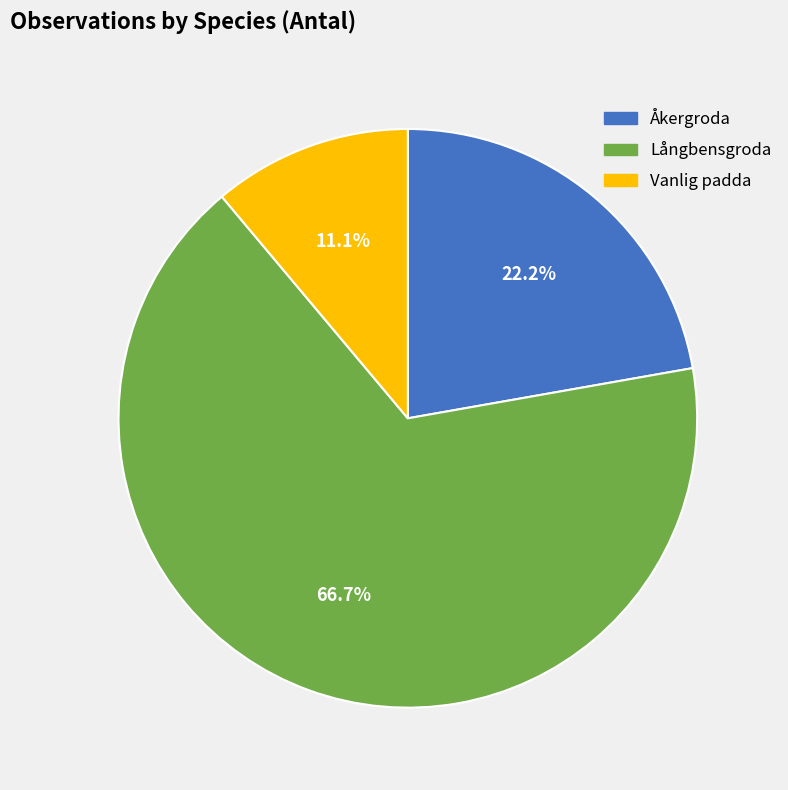

What percentage is the Vanlig padda slice, to the nearest percent?

11%